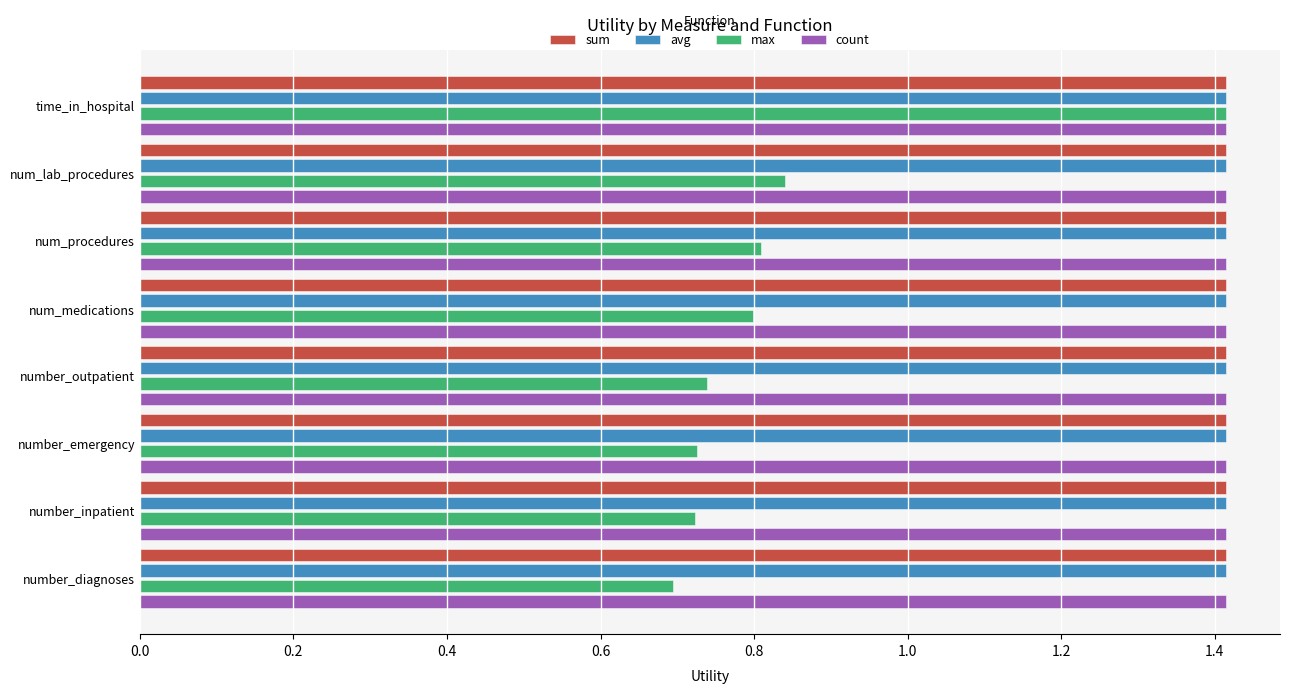

The max series shows 0.8 at num_medications. True or false?

True